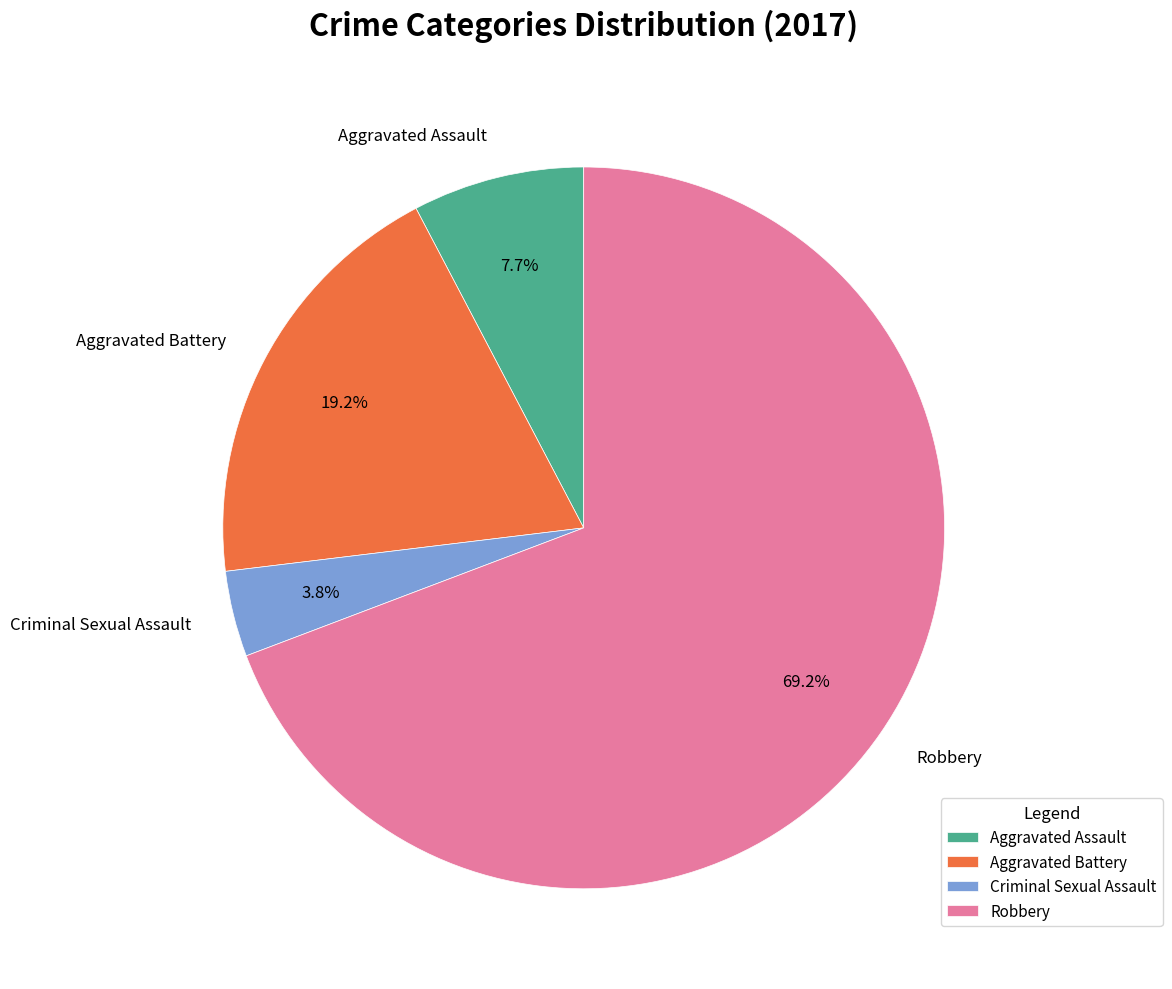

Do Robbery and Criminal Sexual Assault together represent more than half of the pie?

Yes